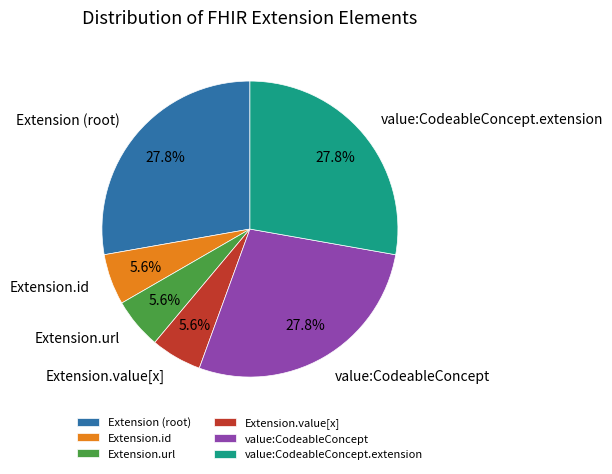

What portion of the pie excludes Extension.id?

94.4%